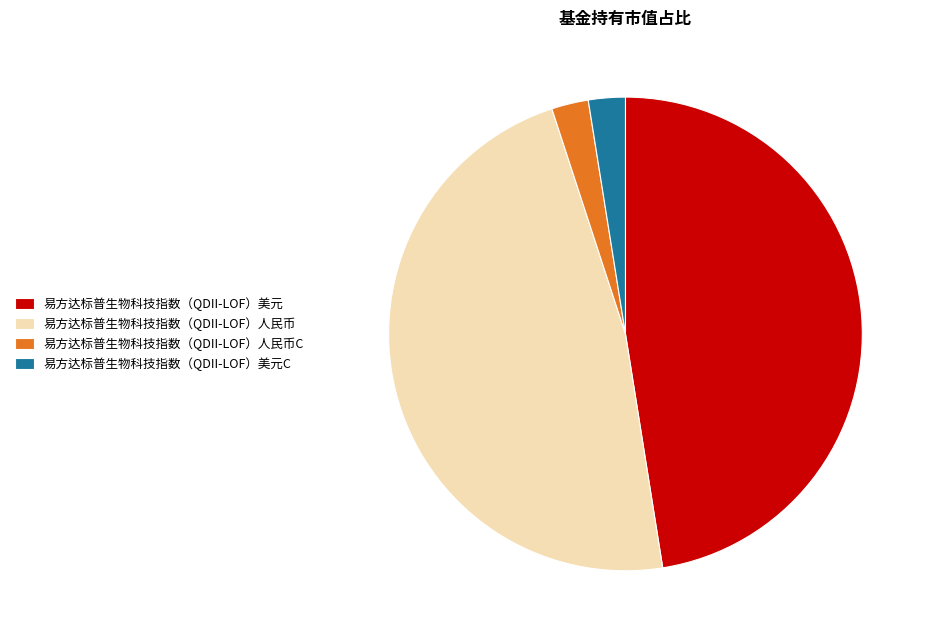

Count the number of slices in the pie.

4